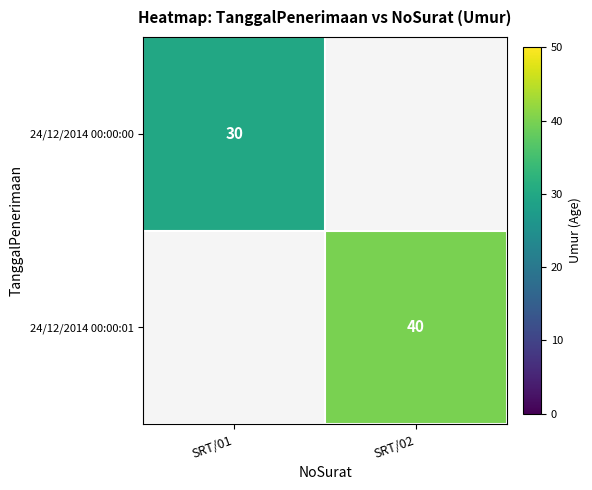

Is it true that 24/12/2014 00:00:00 equals 12 at SRT/01?

False